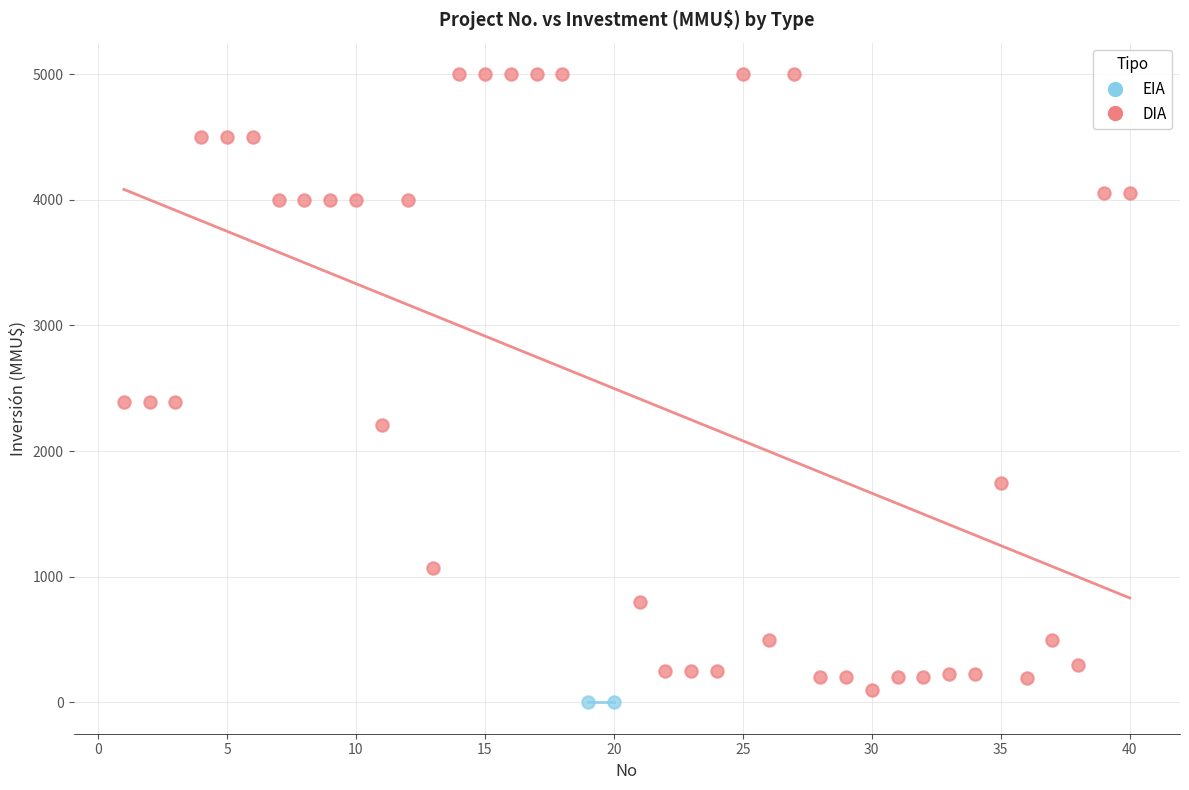

What are all the series names shown in the legend?

EIA, DIA